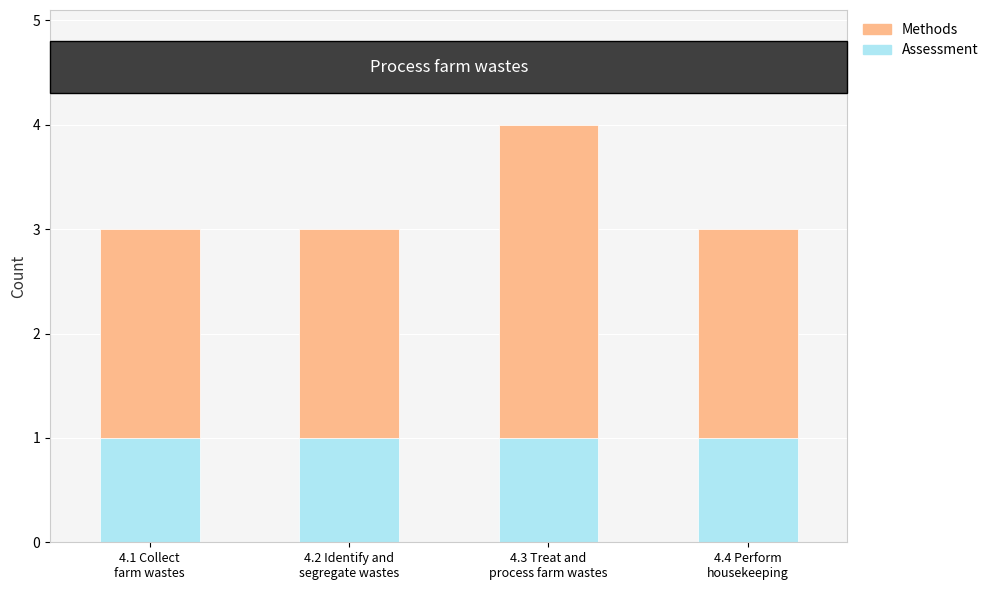

What is the sum of all Assessment values?

4